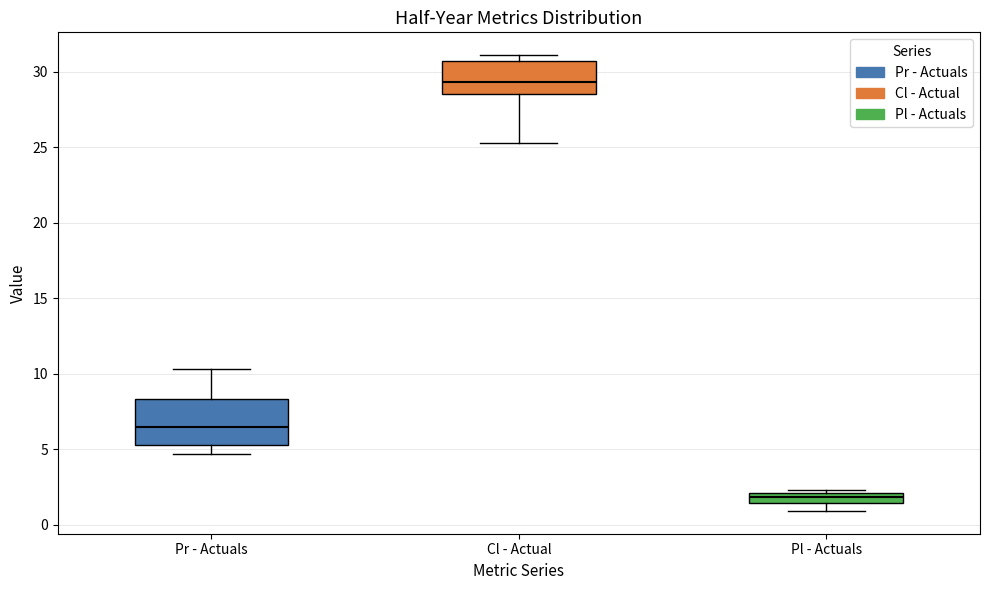

Comparing the boxes themselves (not the whiskers), which one is the tallest?

Pr - Actuals